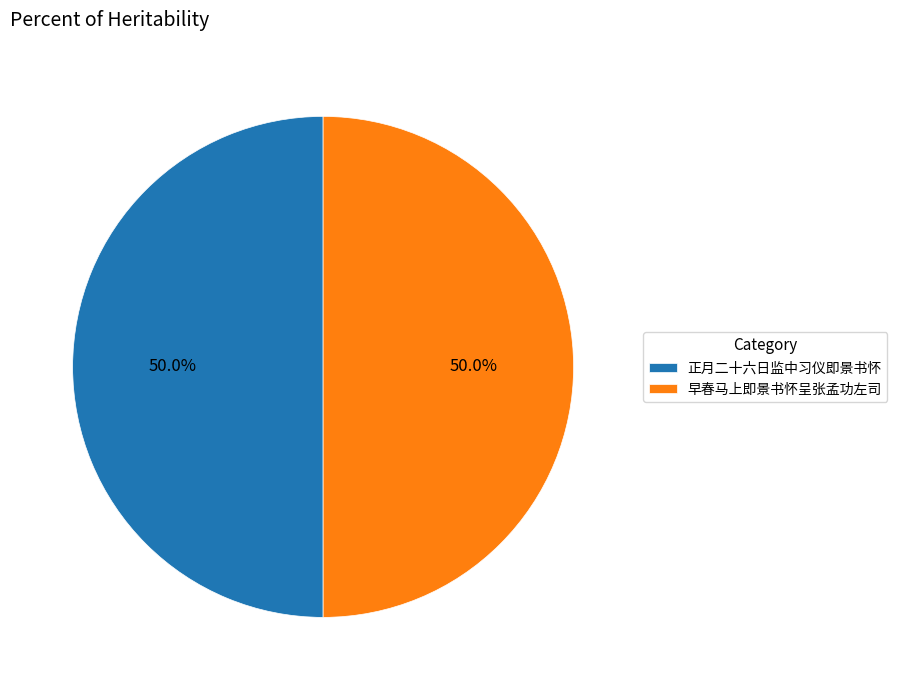

Approximately how many times larger is the value at 正月二十六日监中习仪即景书怀 compared to 早春马上即景书怀呈张孟功左司?

1.0